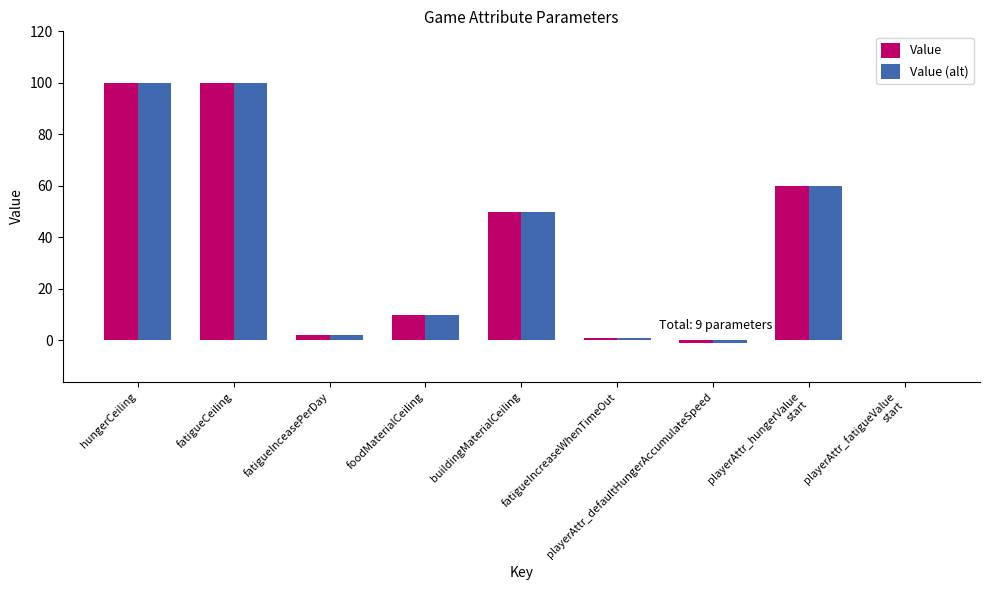

How many distinct data groups are displayed?

2